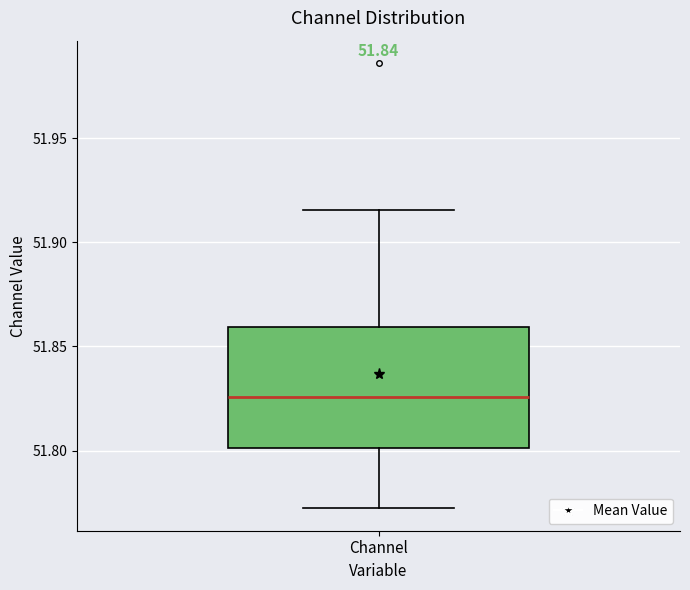

Read this box plot against the y-axis: the position of the median line, the range covered by the box, and the ends of both whiskers. The values are not printed on the chart, so give them approximately, as read against the axis.

median 51.825, box 51.800 to 51.860, whiskers 51.770 to 51.915